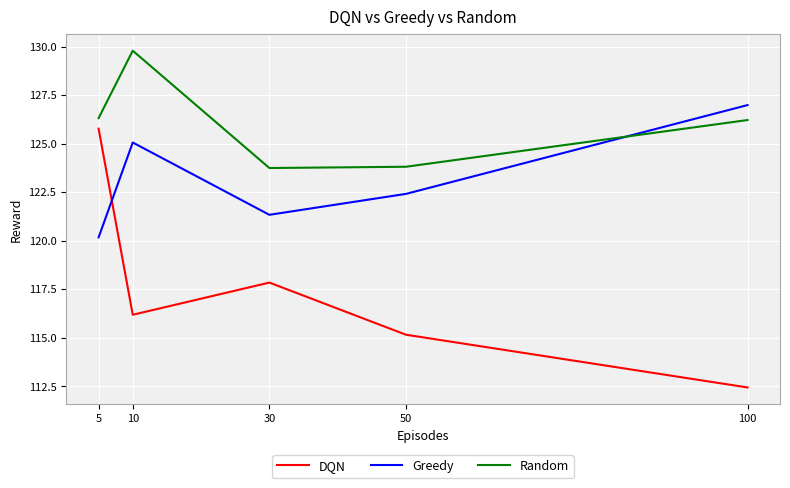

Between 5 and 30, which series saw the biggest shift?

DQN